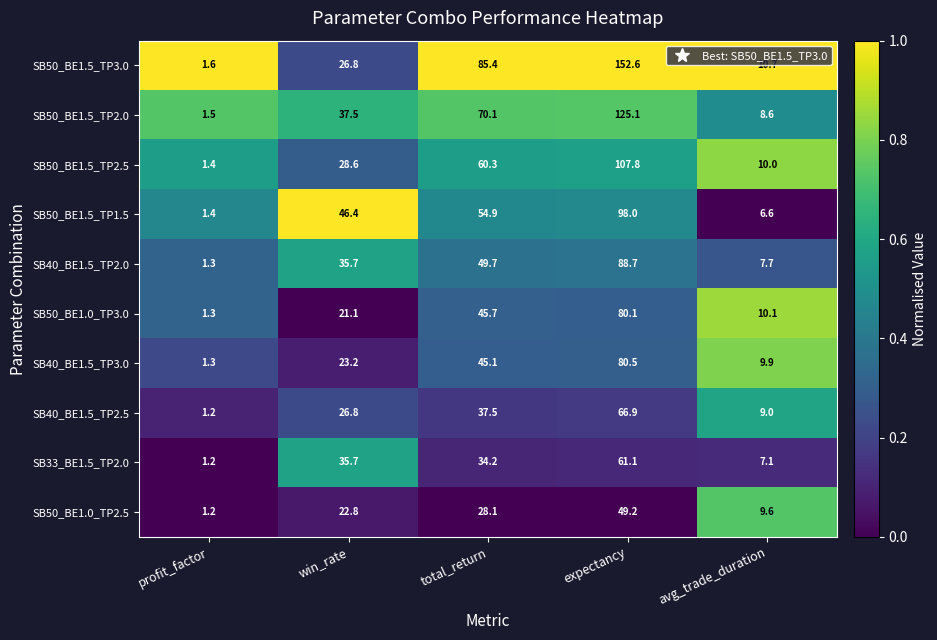

The SB33_BE1.5_TP2.0 series shows 7.1 at avg_trade_duration. True or false?

True